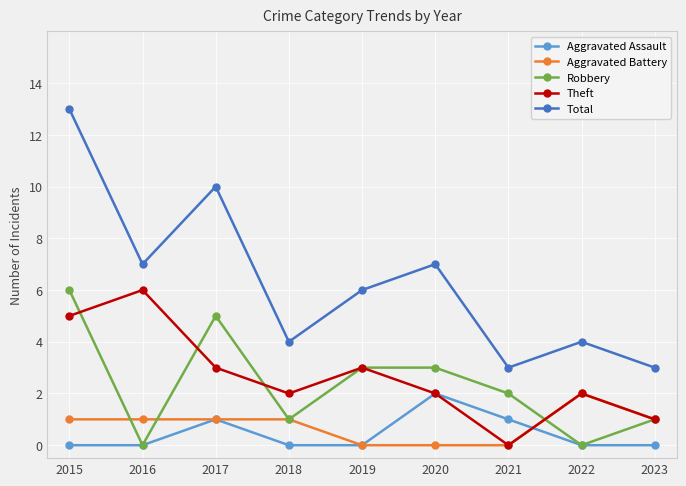

True or false: Aggravated Battery and Total cross at least once.

False